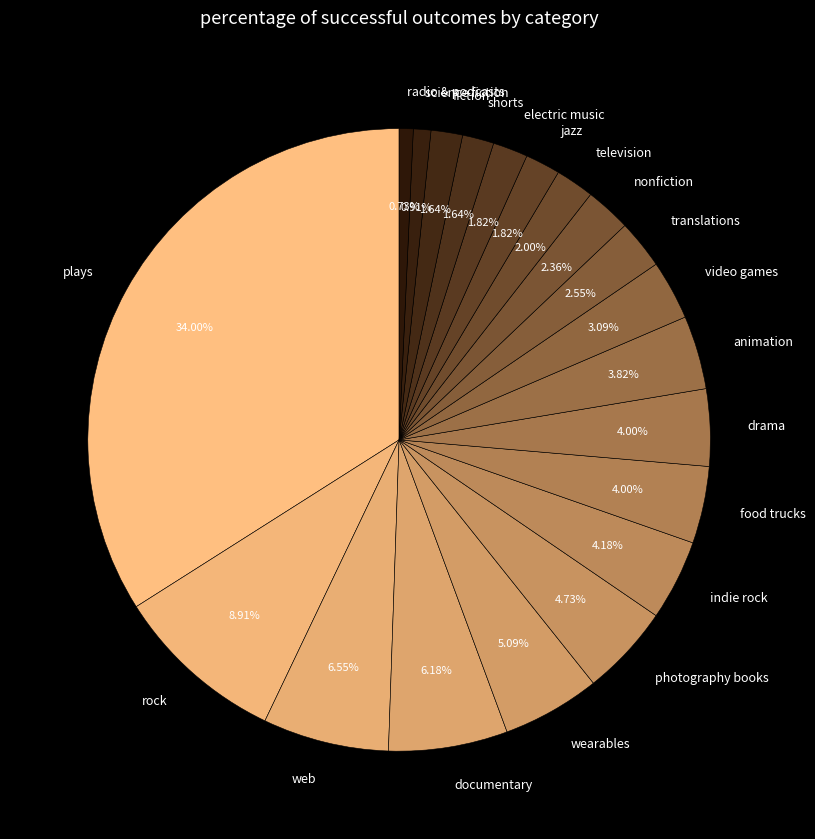

Between photography books and radio & podcasts, which is larger?

photography books